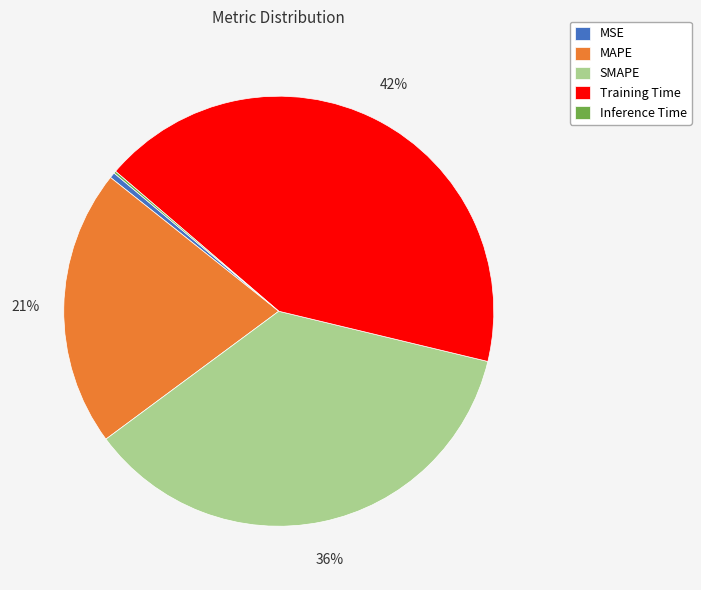

Between MAPE and SMAPE, which is larger?

SMAPE